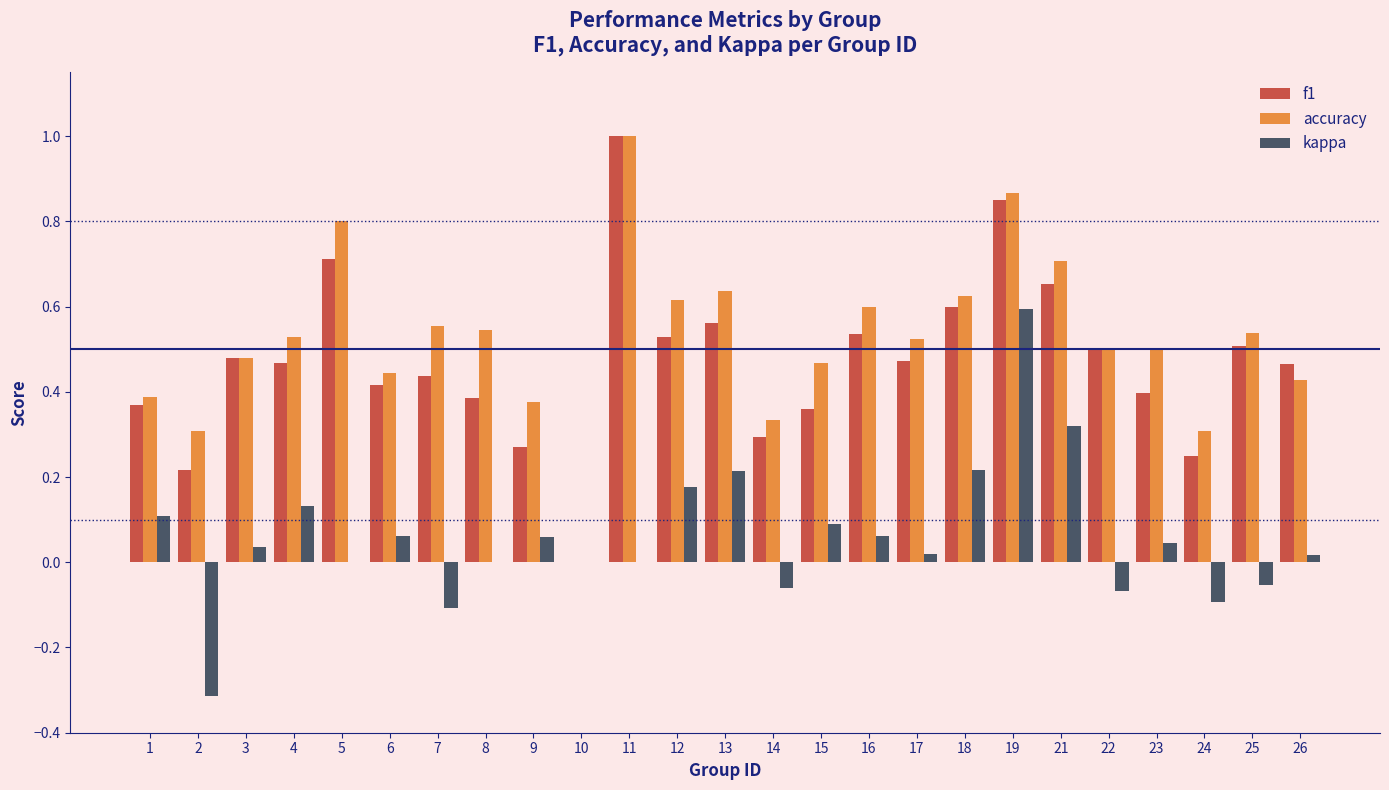

Between 9 and 19, which series saw the biggest shift?

f1